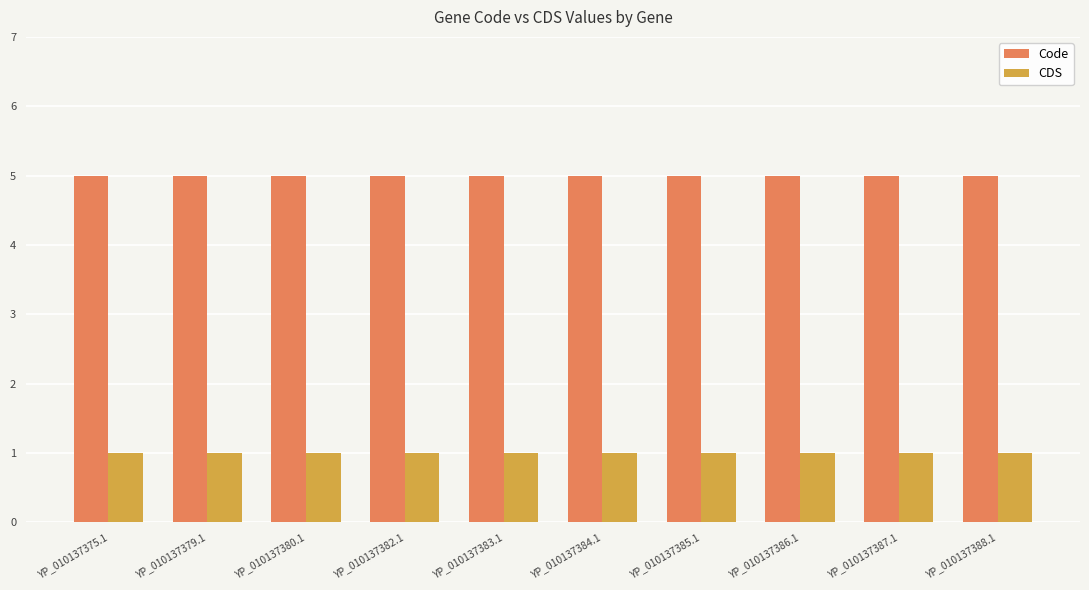

List the series in order of their overall mean, highest first.

Code, CDS